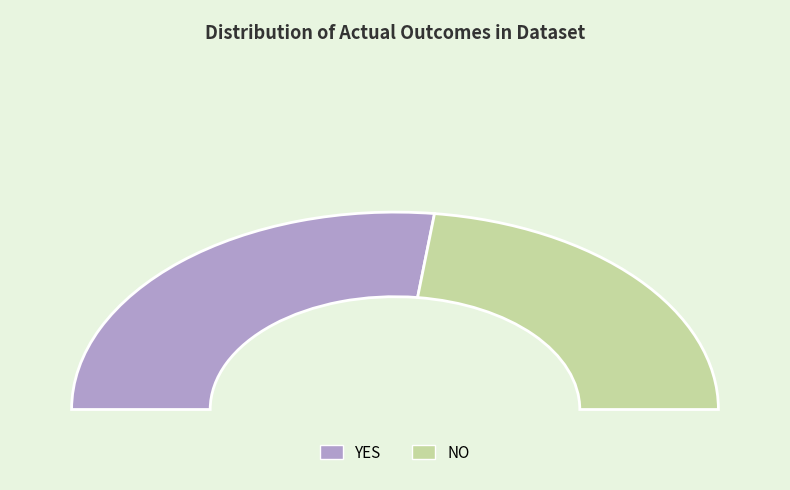

How many segments does this pie chart have?

2